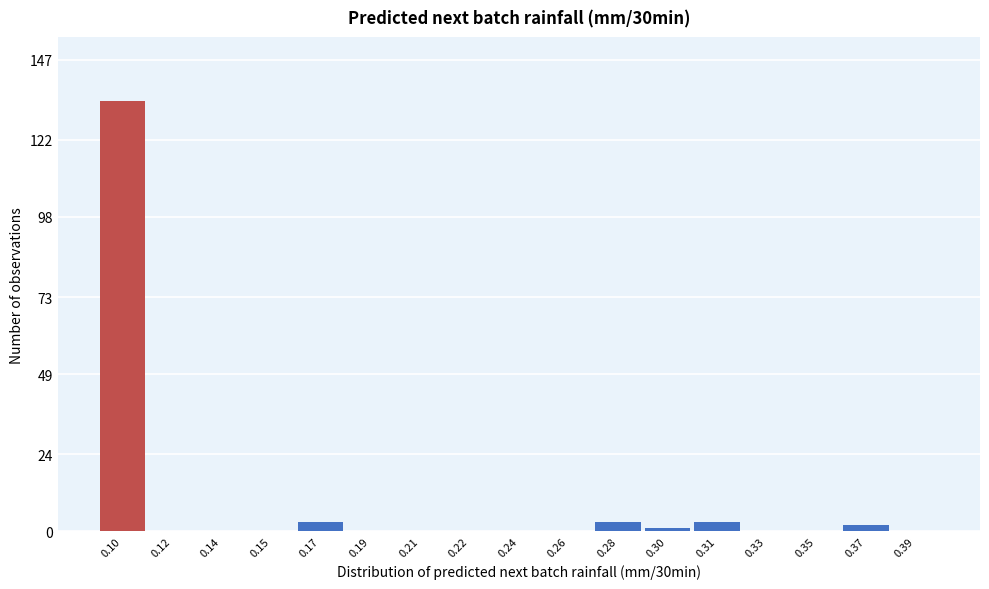

Reading right to left, transcribe all the data shown in this chart.

0.39=0	0.37=2	0.35=0	0.33=0	0.31=3	0.30=1	0.28=3	0.26=0	0.24=0	0.22=0	0.21=0	0.19=0	0.17=3	0.15=0	0.14=0	0.12=0	0.10=134